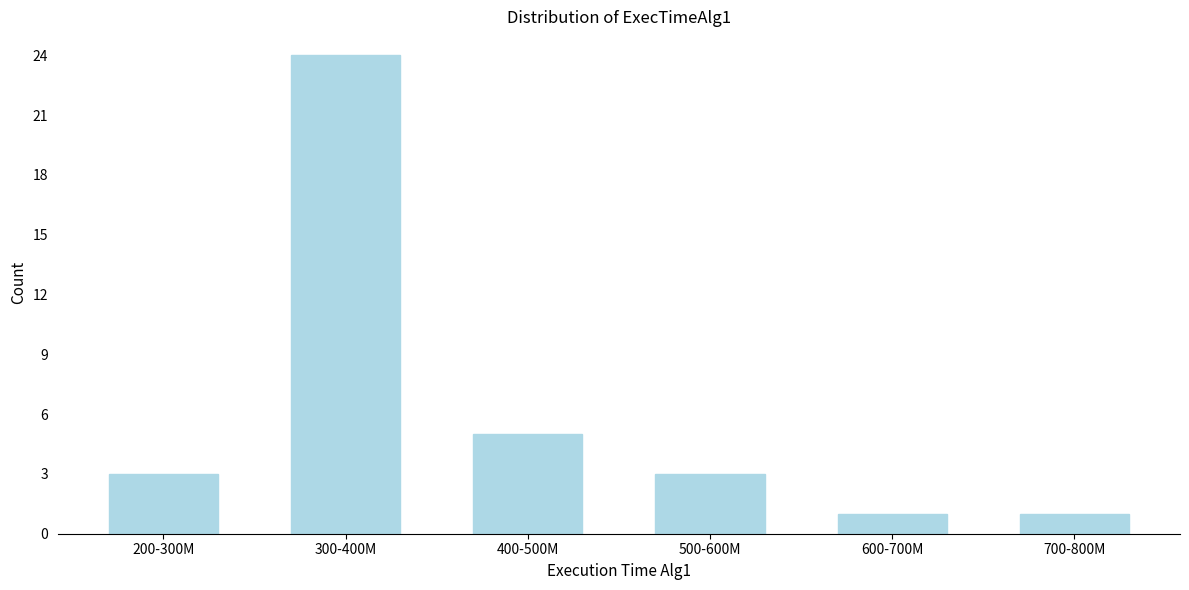

Reading left to right, transcribe all the data shown in this chart.

3	24	5	3	1	1